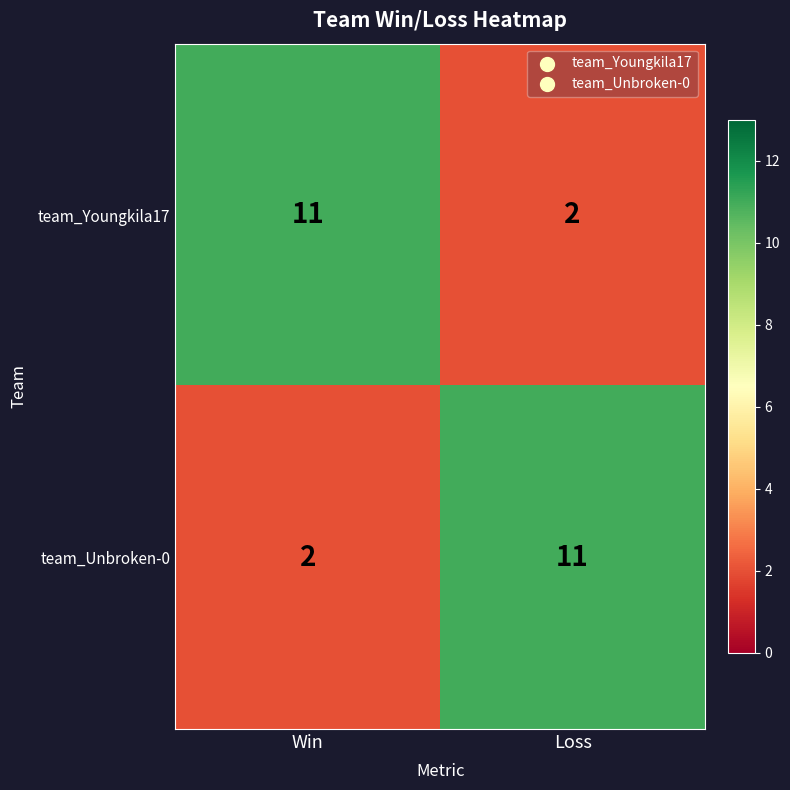

At how many categories does at least one series exceed 3?

2